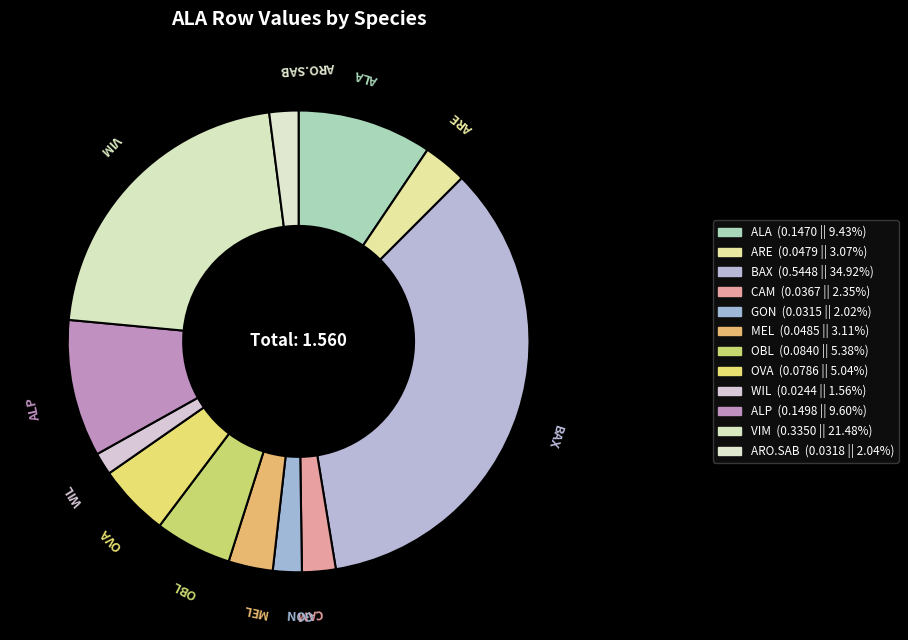

The ARO.SAB slice represents 2% of the pie. True or false?

True